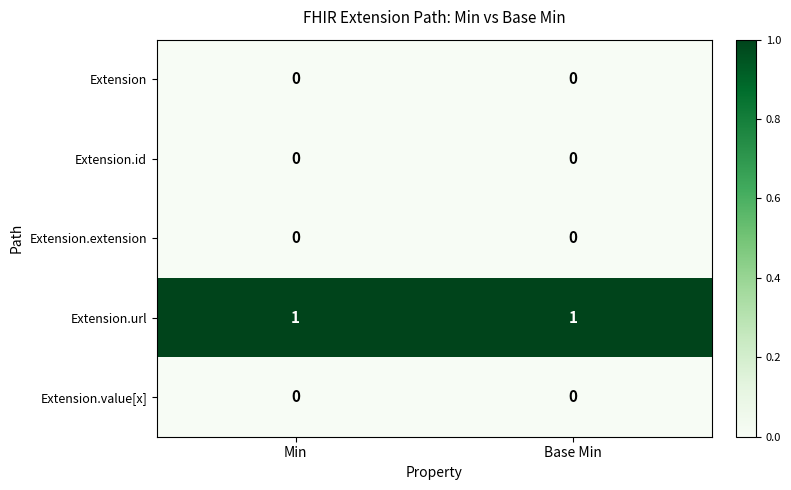

Count the number of categories in the chart.

2